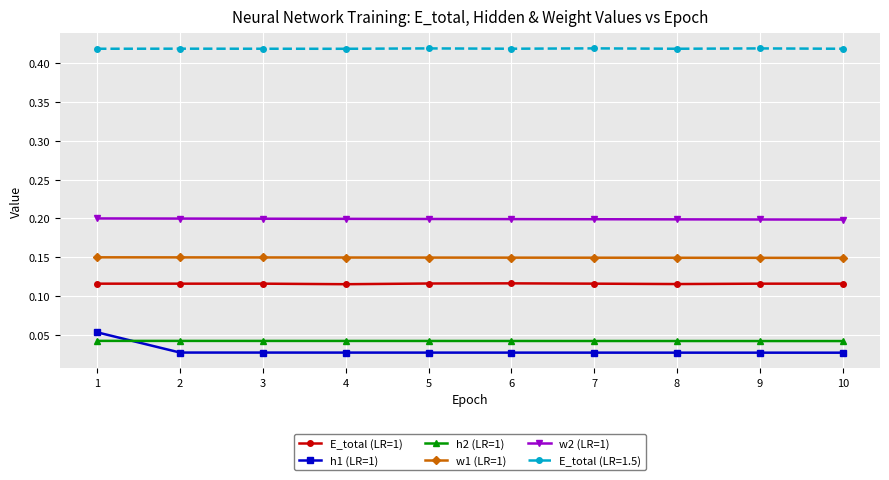

True or false: E_total (LR=1) and E_total (LR=1.5) cross at least once.

False